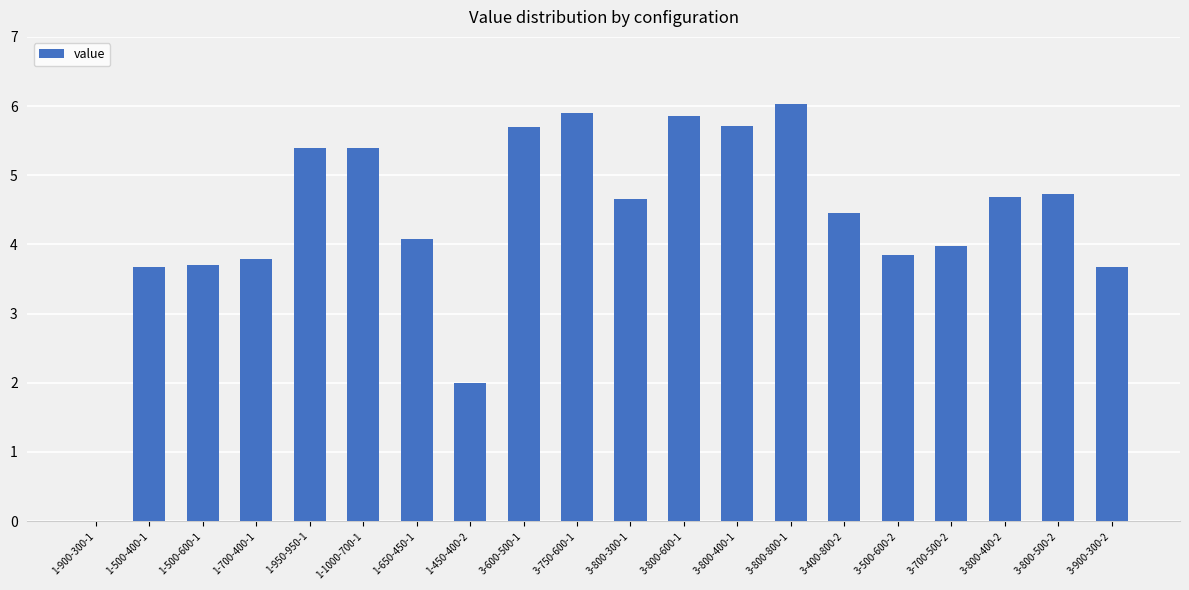

What is the change in value from 1-900-300-1 to 1-500-400-1?

+3.7